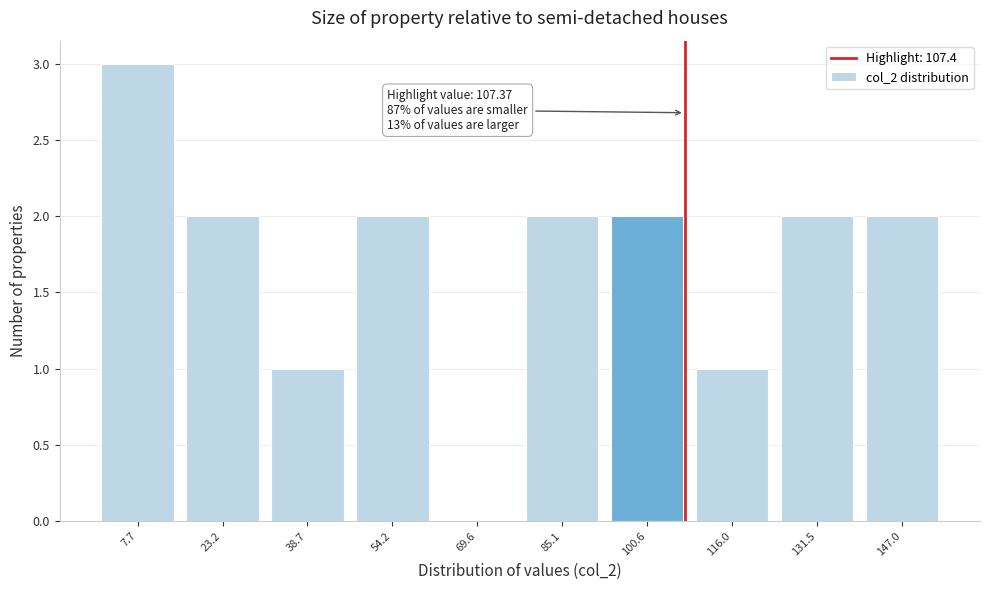

Which range on the x-axis has the tallest bar?

0 to 16